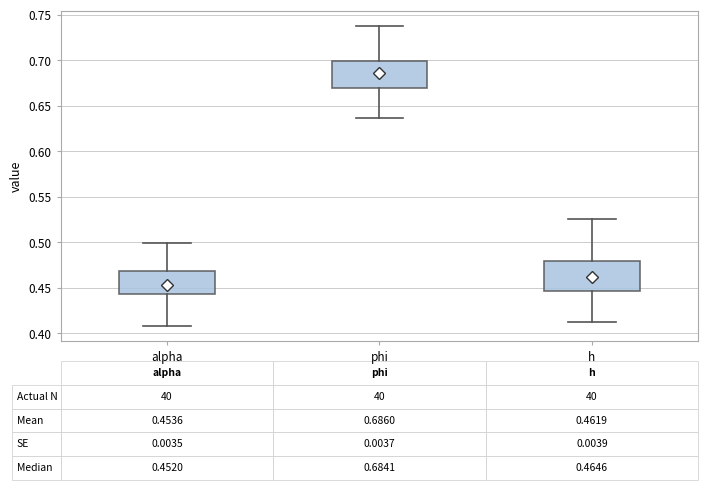

Which box has the highest median line?

phi